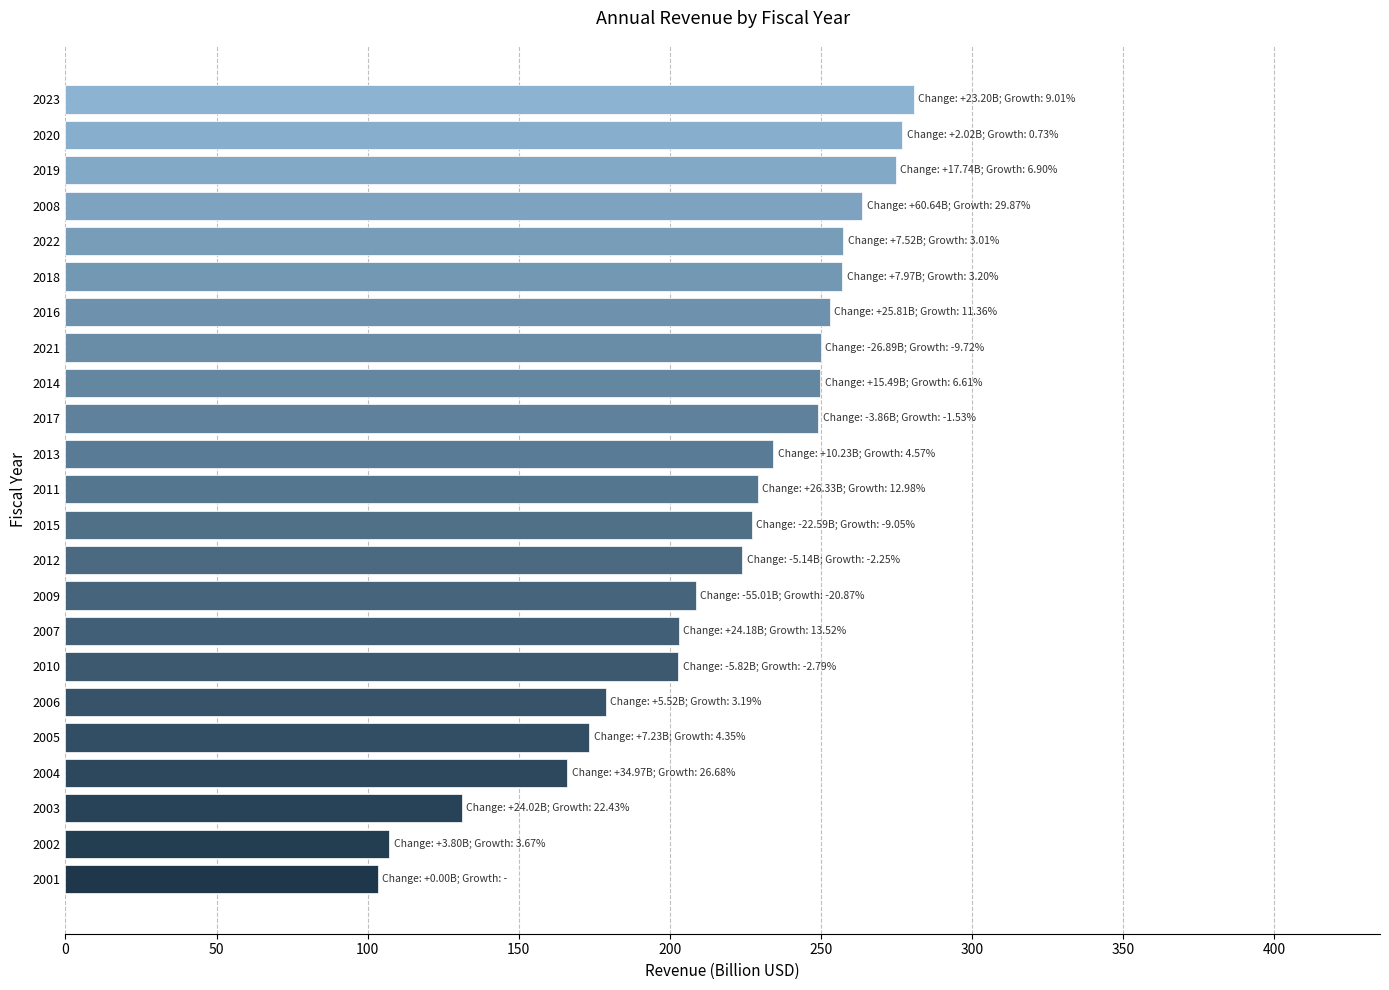

Between 2009 and 2023, which is larger?

2023